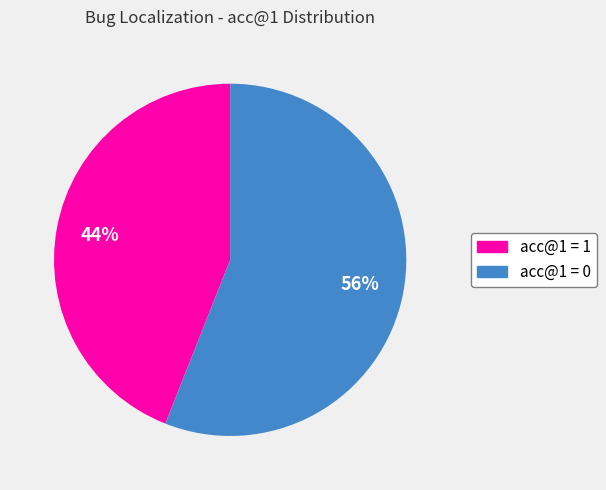

To the nearest percent, what percentage of the pie is acc@1 = 0?

56%